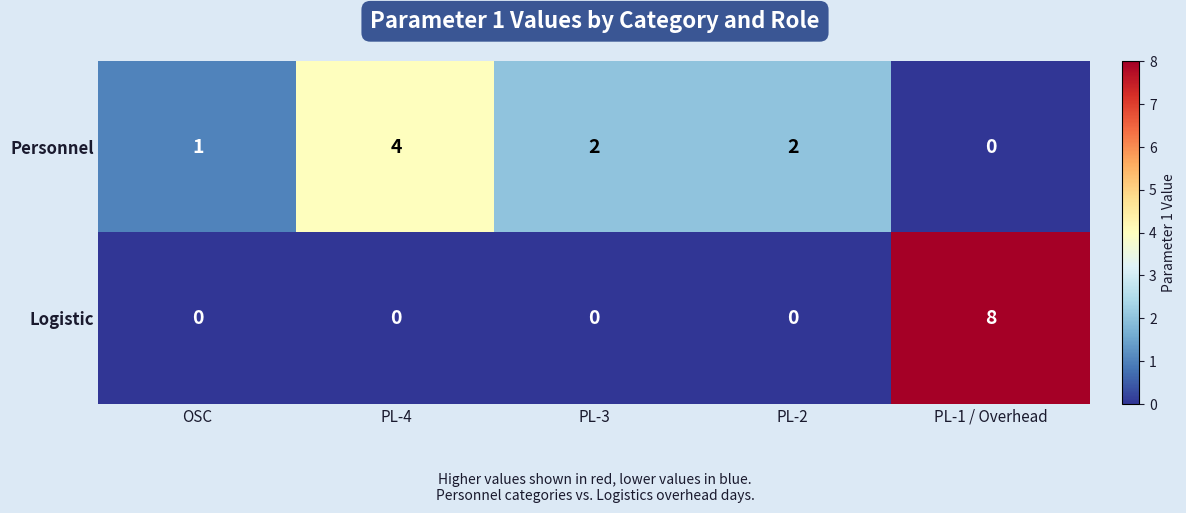

Which series changed the most between PL-4 and PL-3?

Personnel